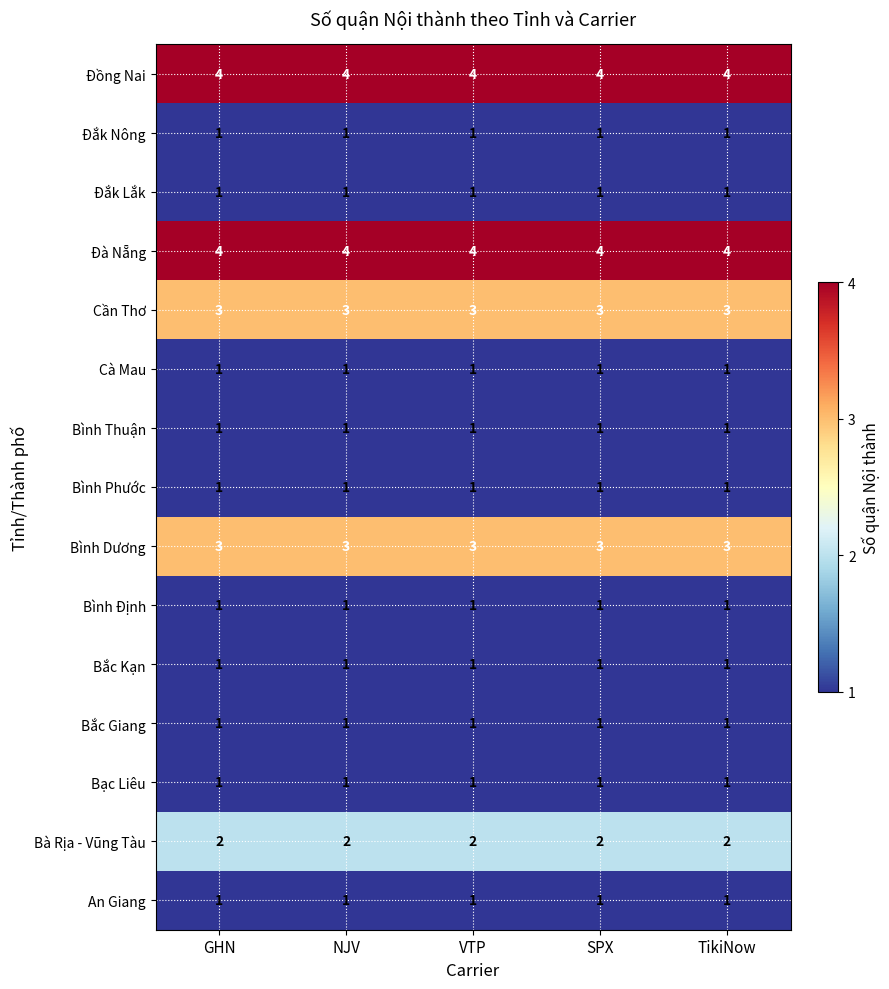

True or false: Đồng Nai has a value of 1 at NJV.

False